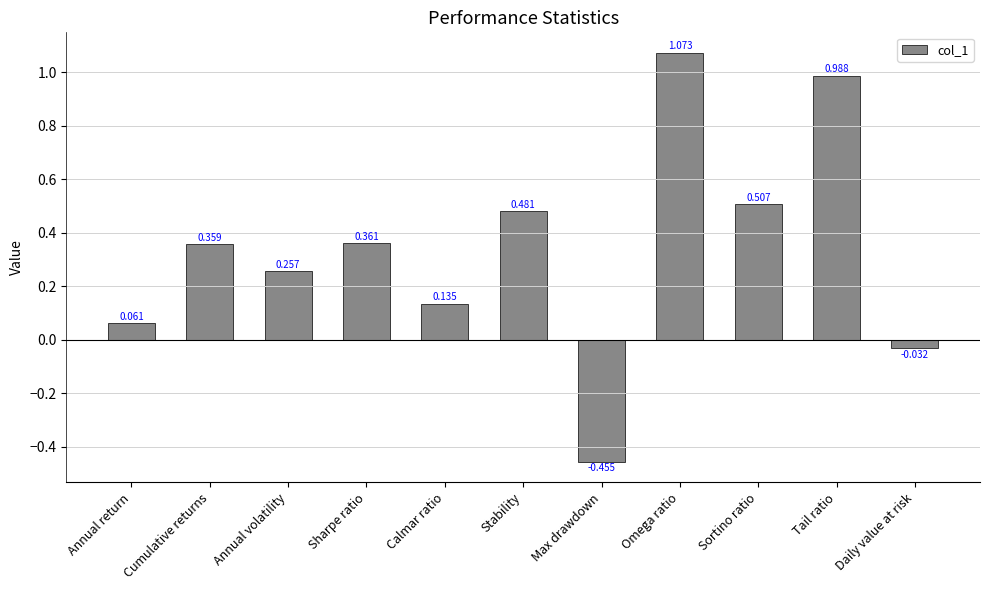

Where is the data nearest to the value 0?

Daily value at risk